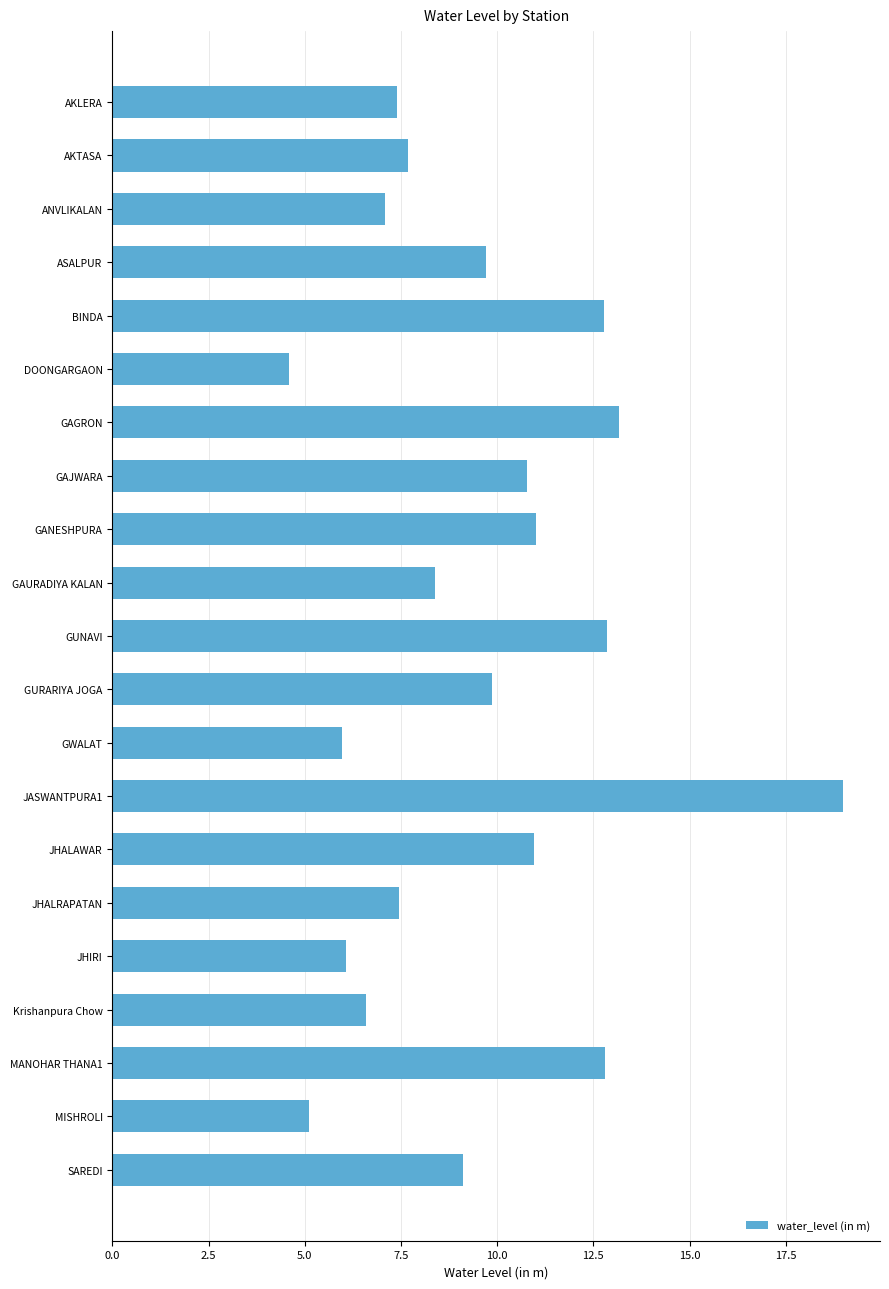

What is the label of the 21st bar from the top?

SAREDI